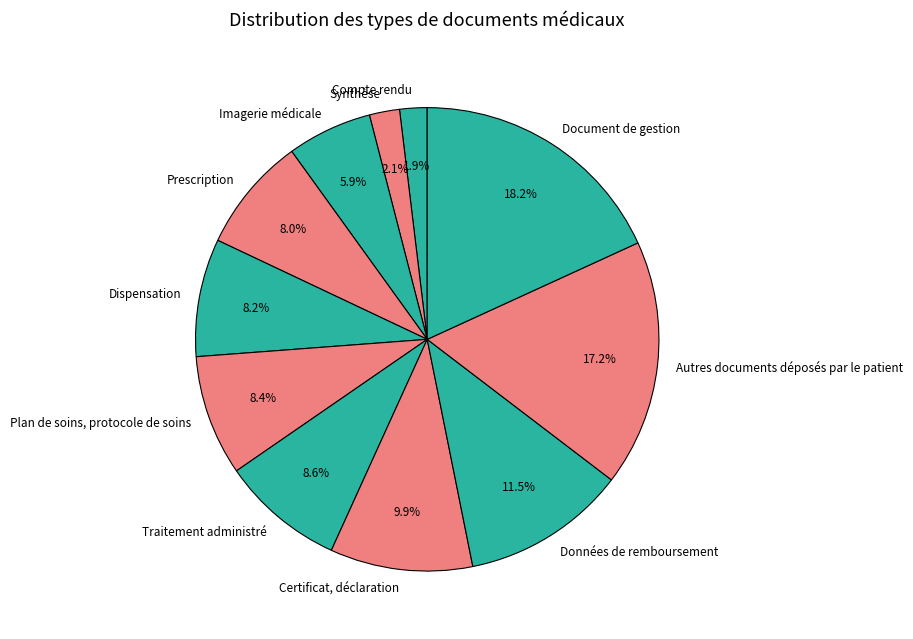

What is the ratio of the value at Imagerie médicale to the value at Plan de soins, protocole de soins?

0.7